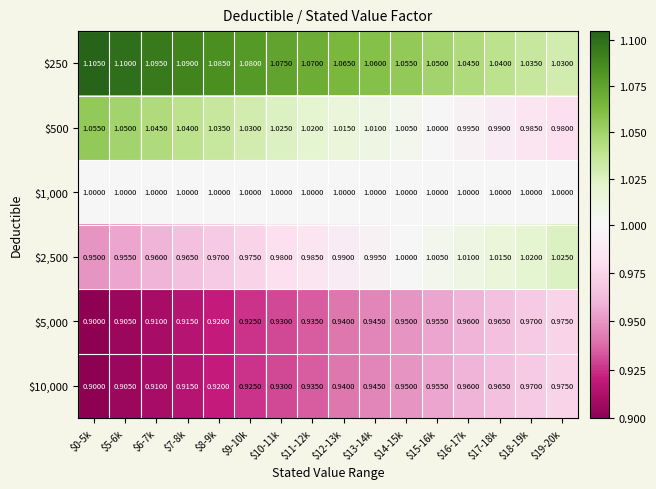

How many distinct data groups are displayed?

6